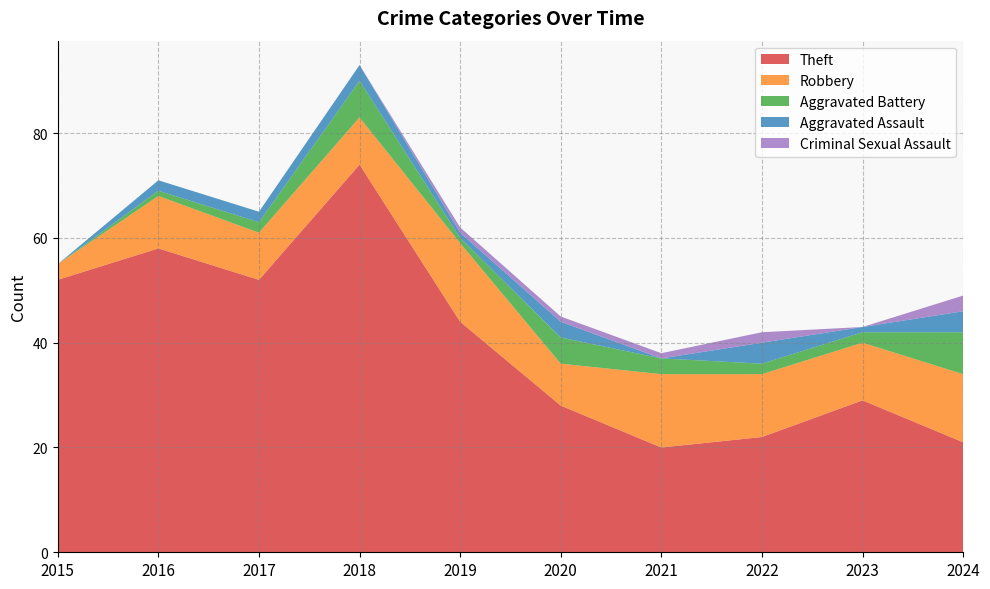

Reading left to right, list all the values displayed in this chart.

Theft: 52	58	52	74	44	28	20	22	29	21
Robbery: 3	10	9	9	15	8	14	12	11	13
Aggravated Battery: 0	1	2	7	1	5	3	2	2	8
Aggravated Assault: 0	2	2	3	1	3	0	4	1	4
Criminal Sexual Assault: 0	0	0	0	1	1	1	2	0	3